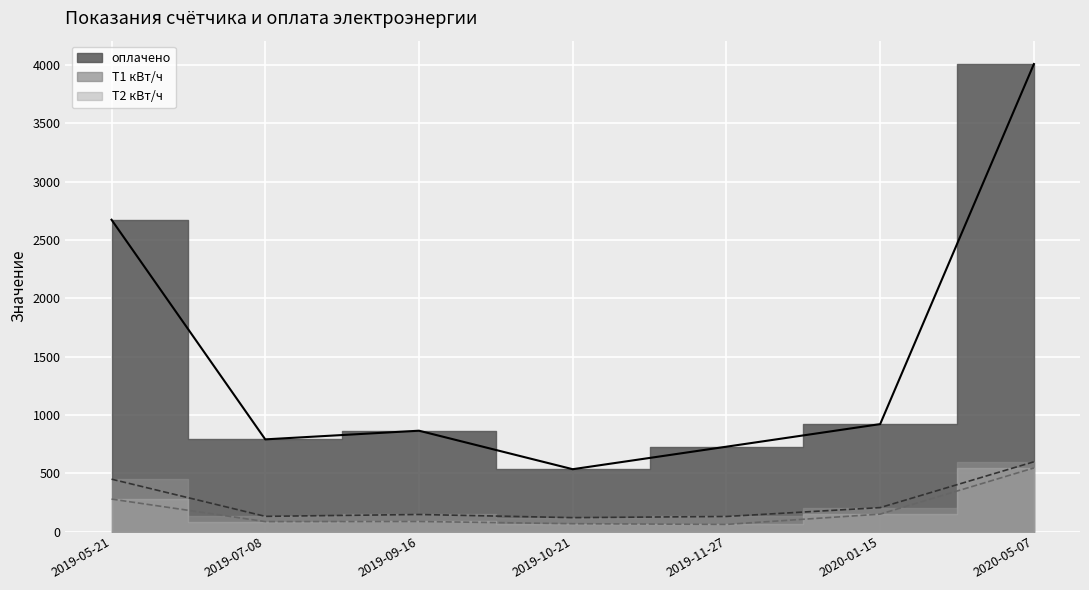

What is the smallest value displayed?

61.0